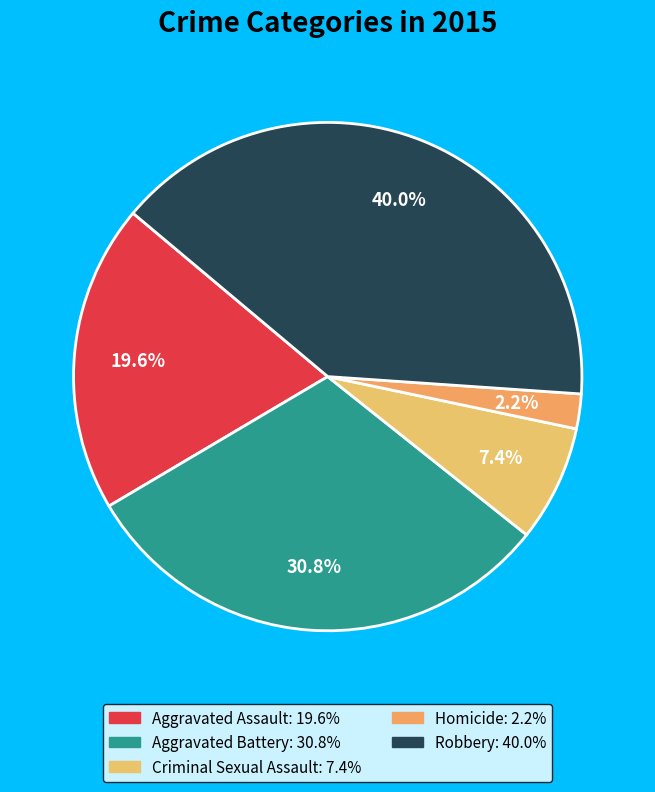

Rank the categories by value from highest to lowest.

Robbery, Aggravated Battery, Aggravated Assault, Criminal Sexual Assault, Homicide